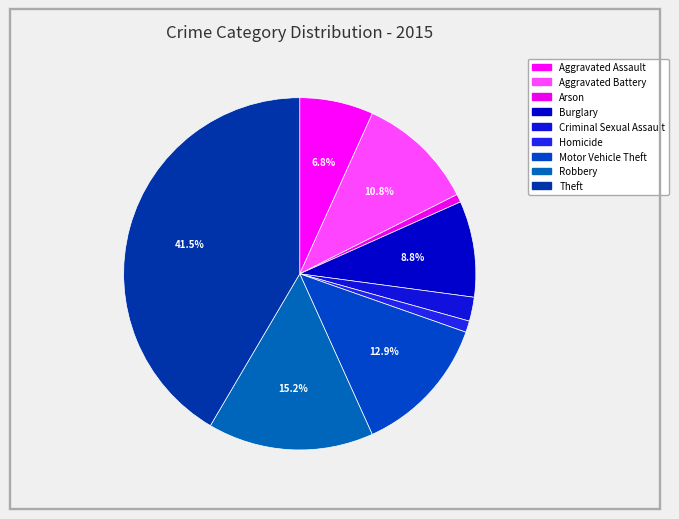

To the nearest percent, what is the difference between the largest and smallest slice percentages?

41%